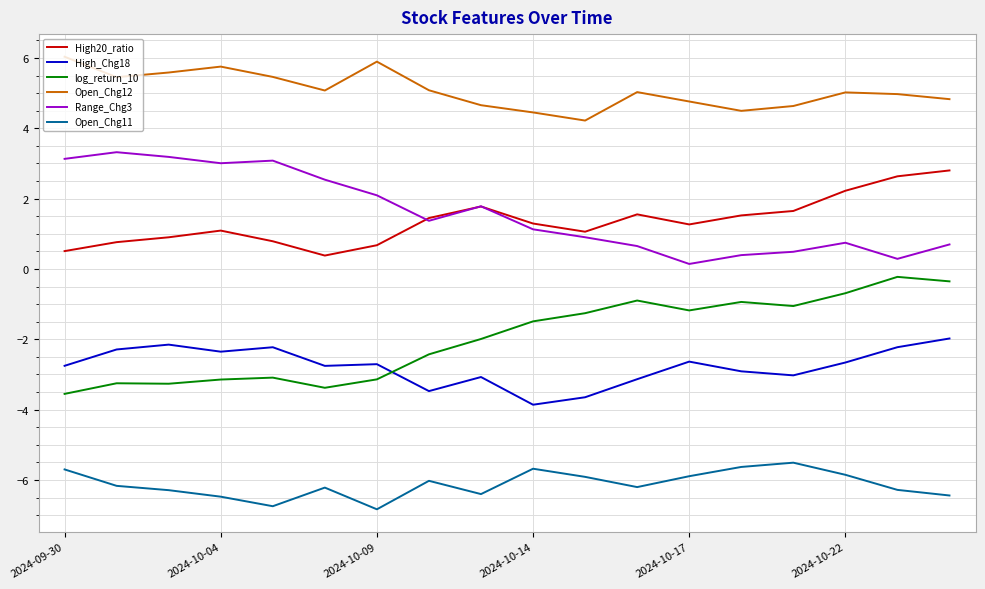

Which series has the largest total across all categories?

Open_Chg12